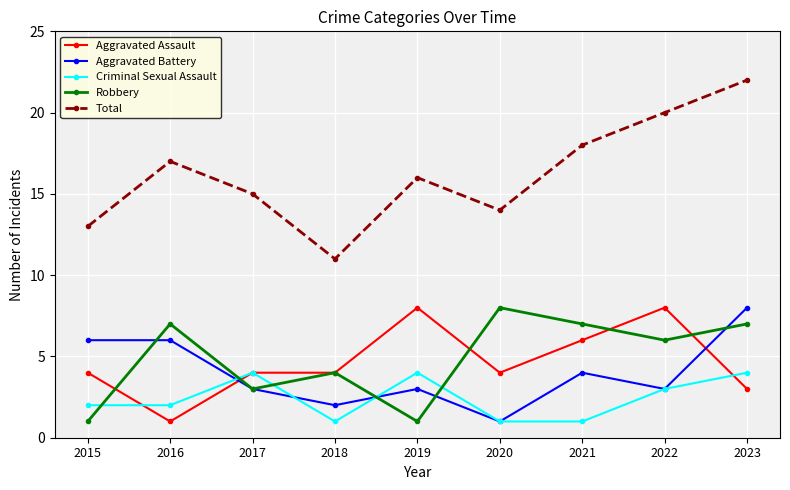

The Robbery series shows 1 at 2015. True or false?

True